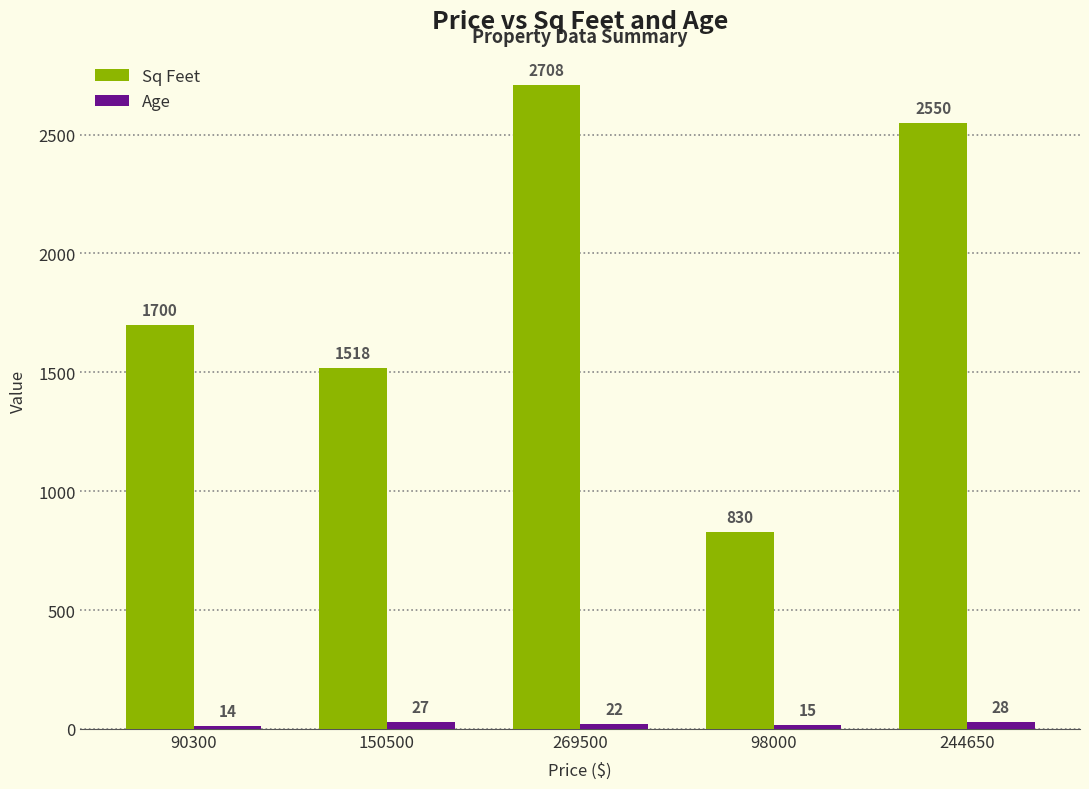

What is the difference between the maximum and minimum values in the Sq Feet series?

1878